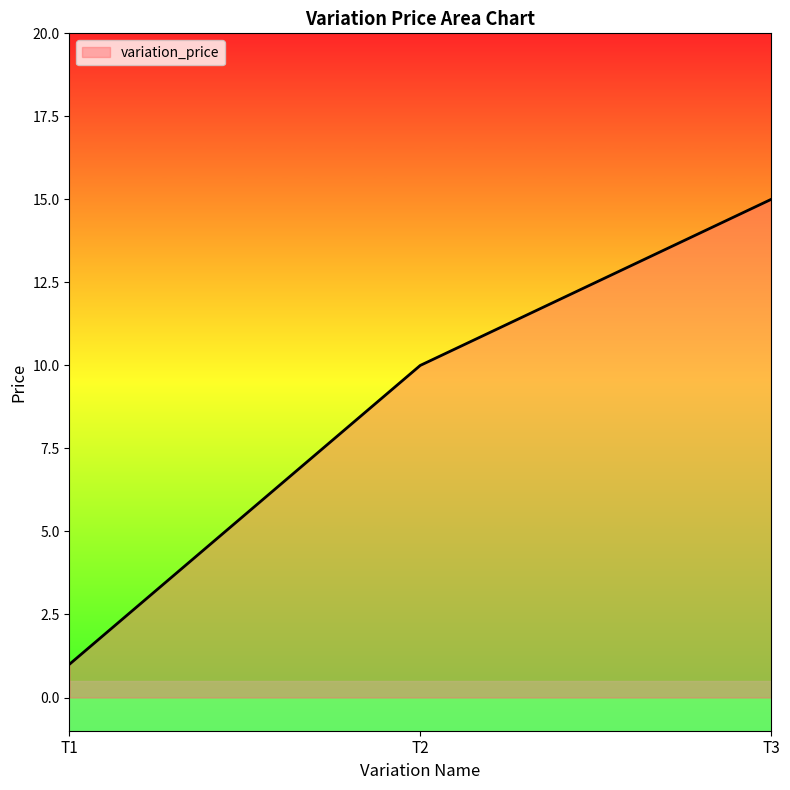

What is the greatest value displayed?

15